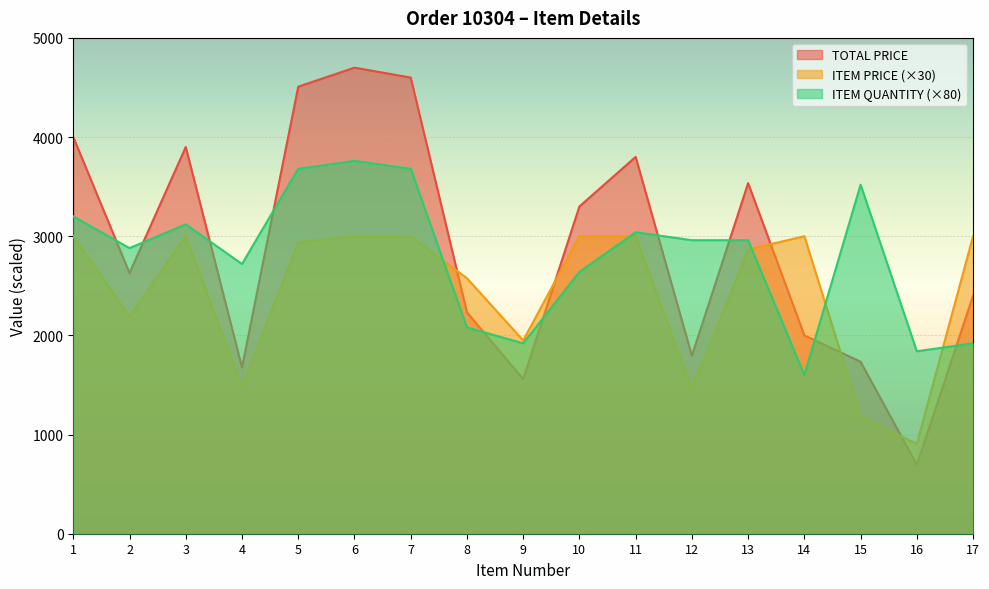

What is the difference between the maximum and minimum values in the TOTAL PRICE series?

4005.4